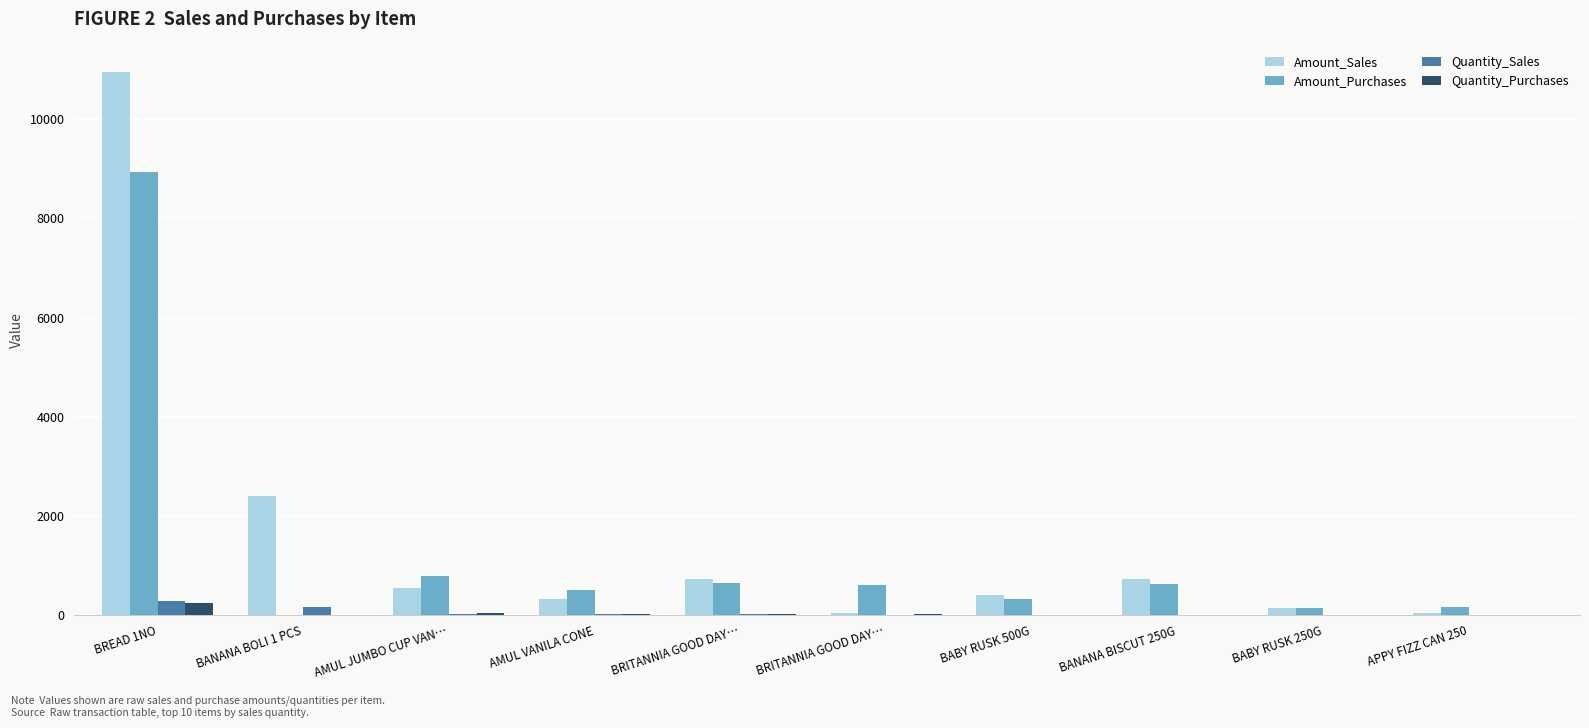

What is the difference between the second highest and second lowest values in the Quantity_Purchases series?

29.0